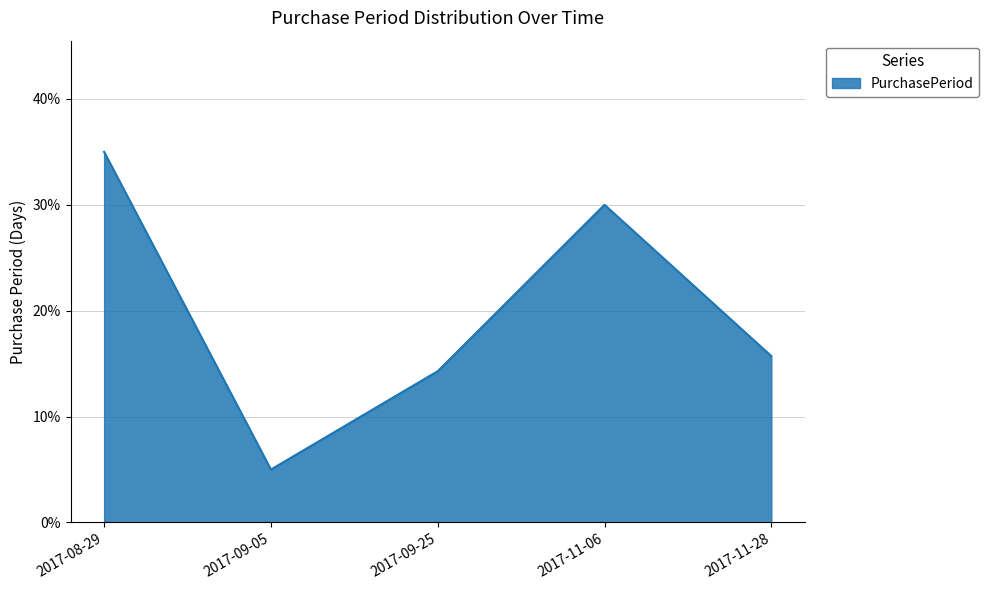

How many interior local valleys (lower than both neighbors) does the data have?

1